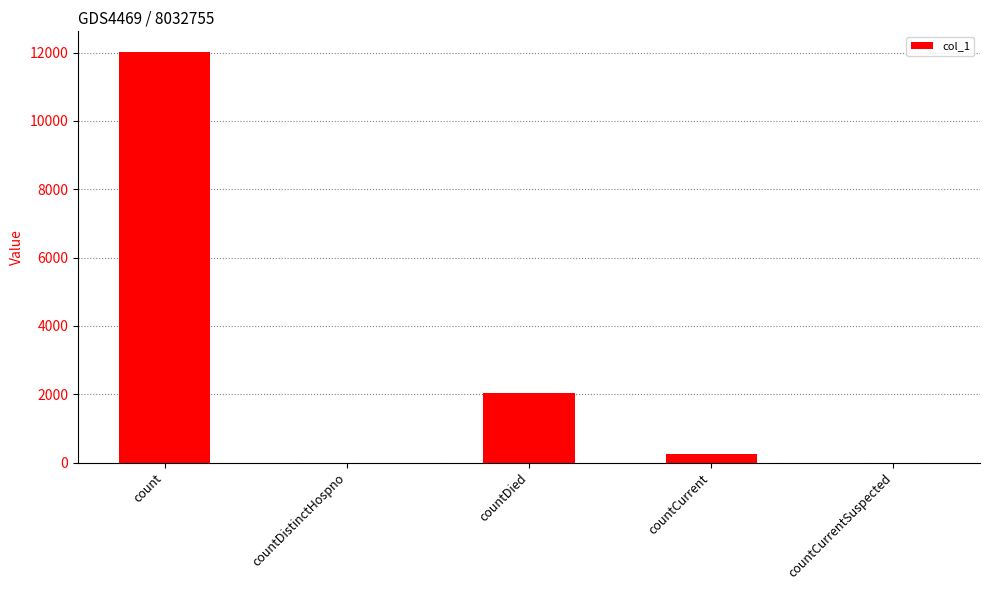

What is the average value?

2864